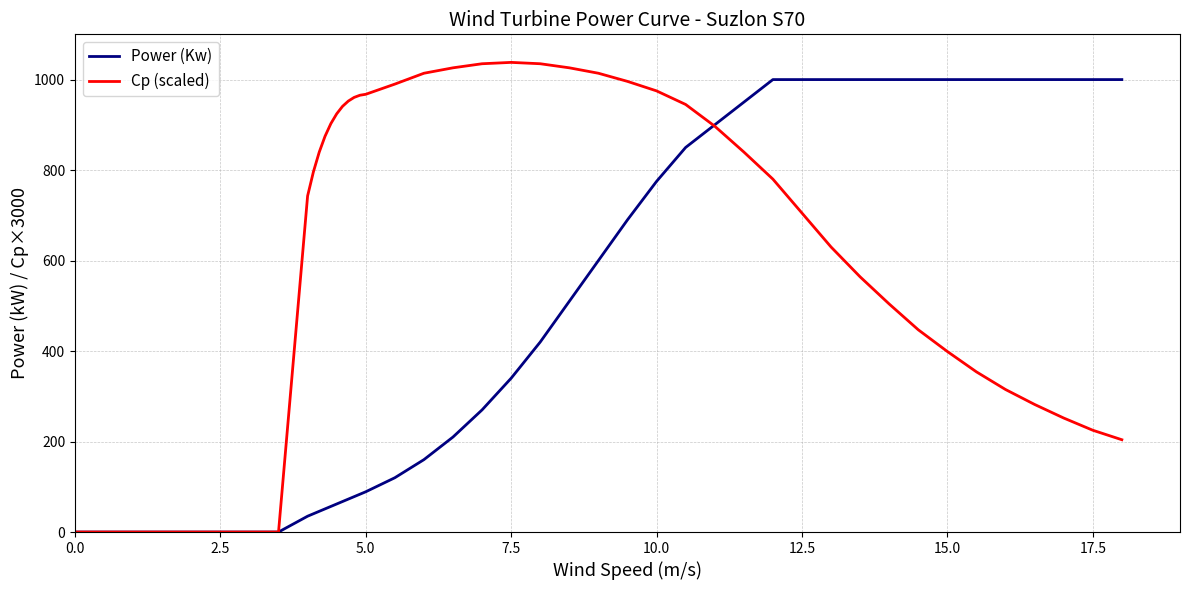

Which series has the largest total across all categories?

Cp (scaled)